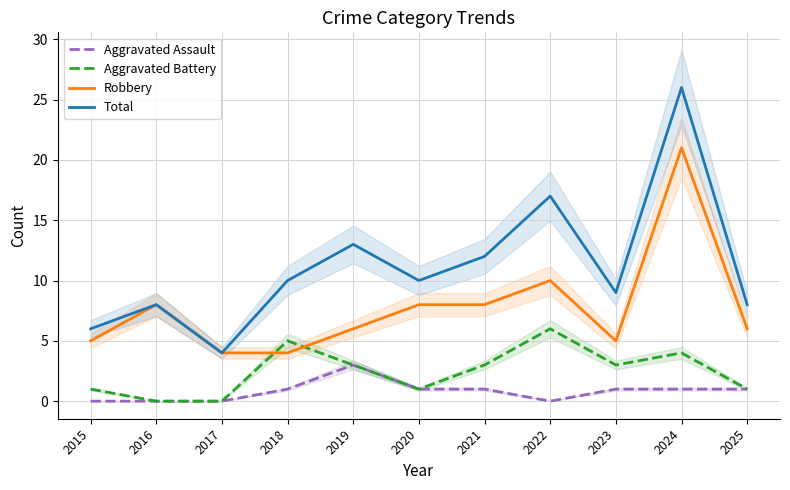

True or false: Aggravated Assault has more than 0 points higher than both neighbors.

True